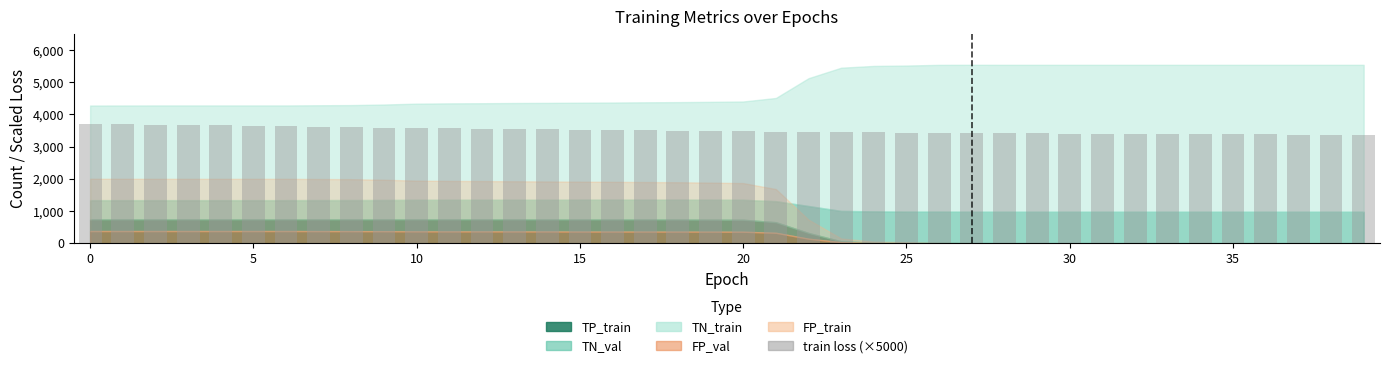

What is the difference between the second highest and minimum values?

333.5